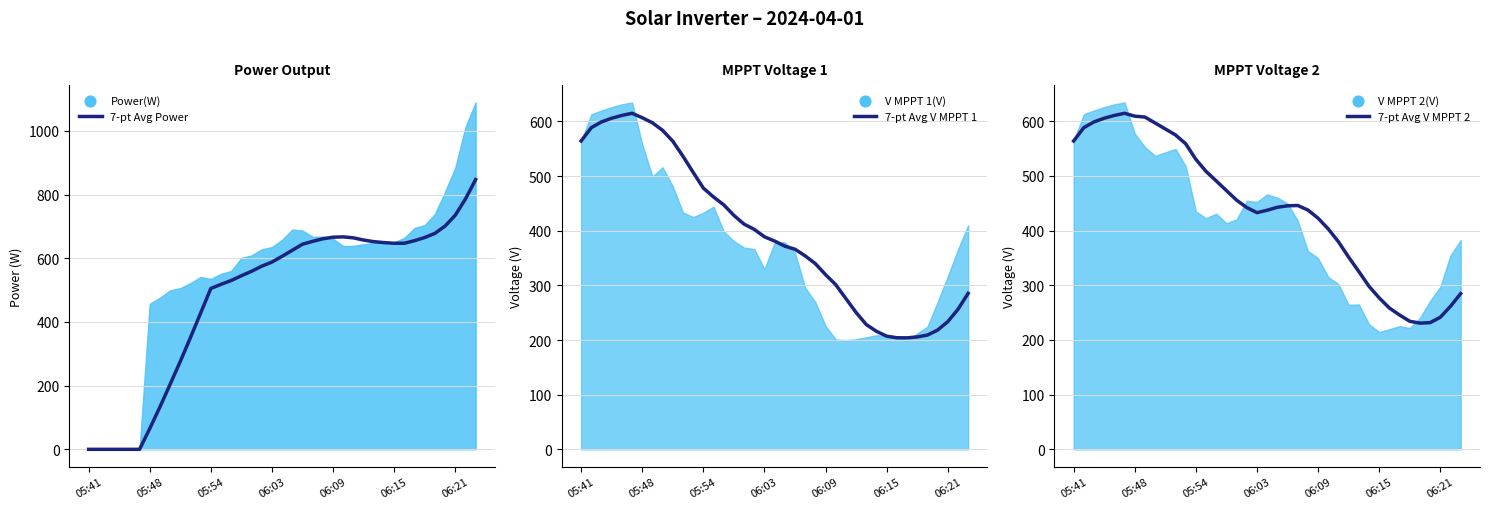

Which series has the largest total across all categories?

7-pt Avg Power